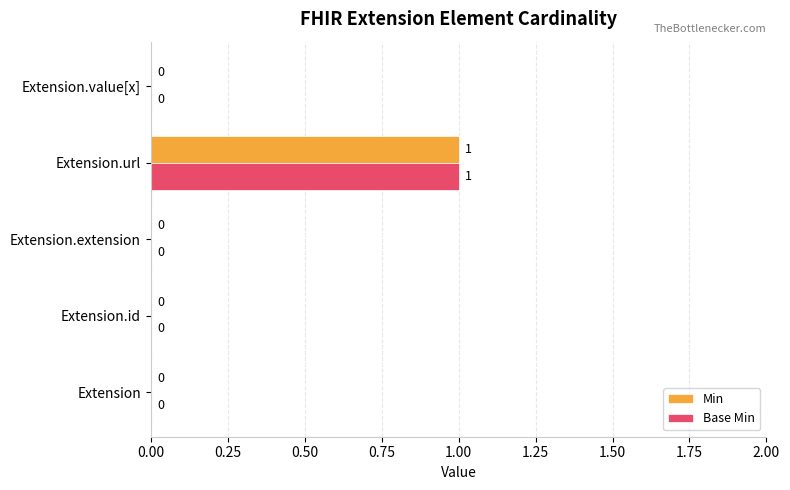

At which category does the chart reach its peak across all series?

Extension.url